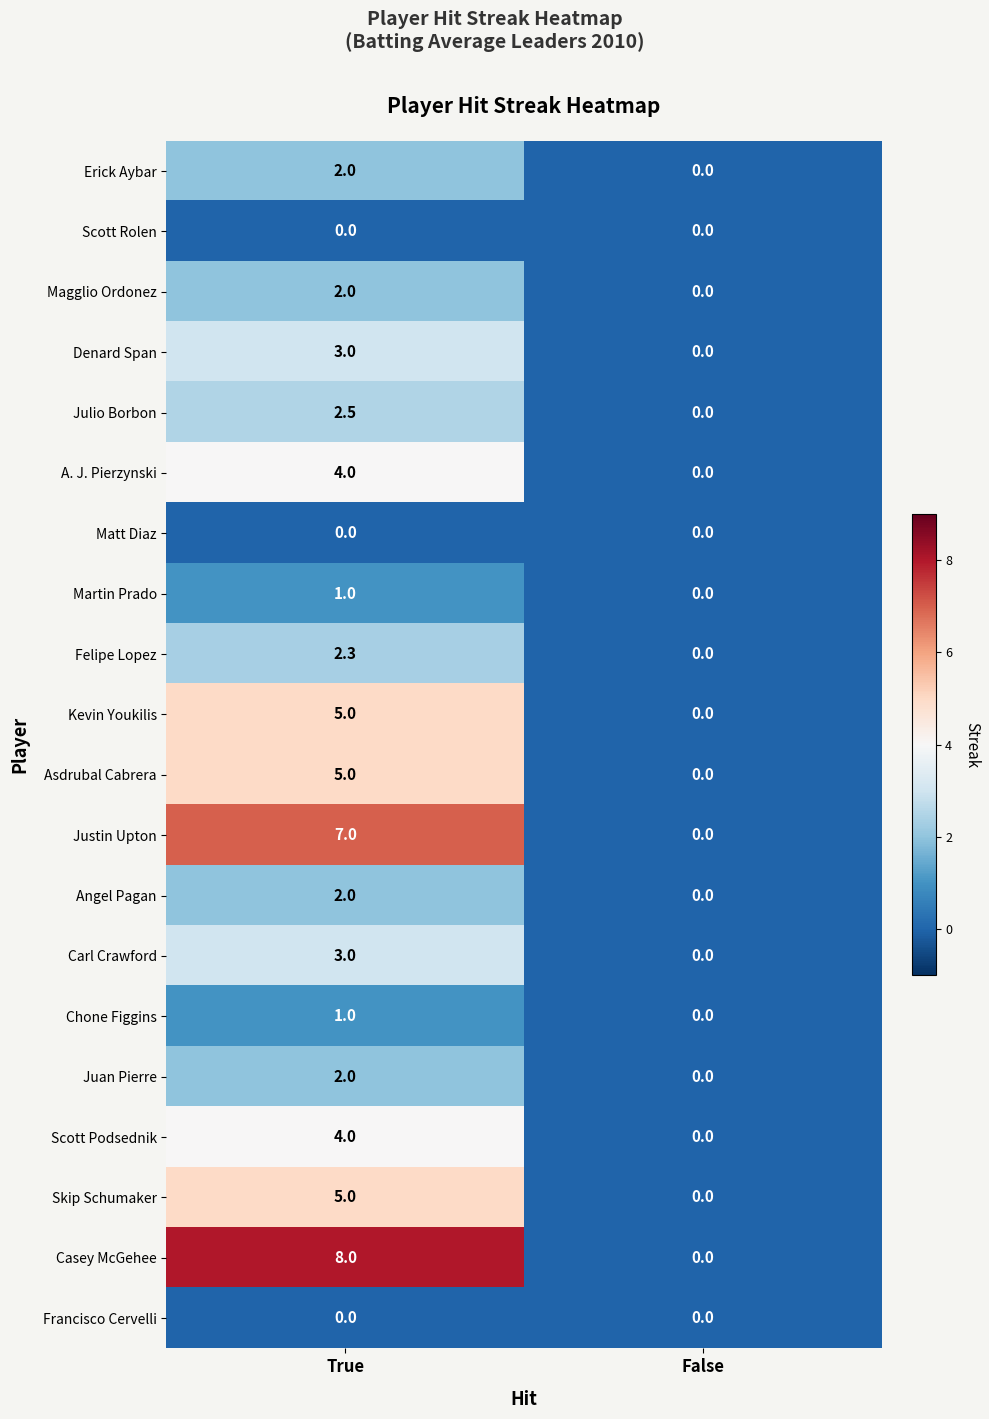

The value of Casey McGehee at False is 0.0. True or false?

True